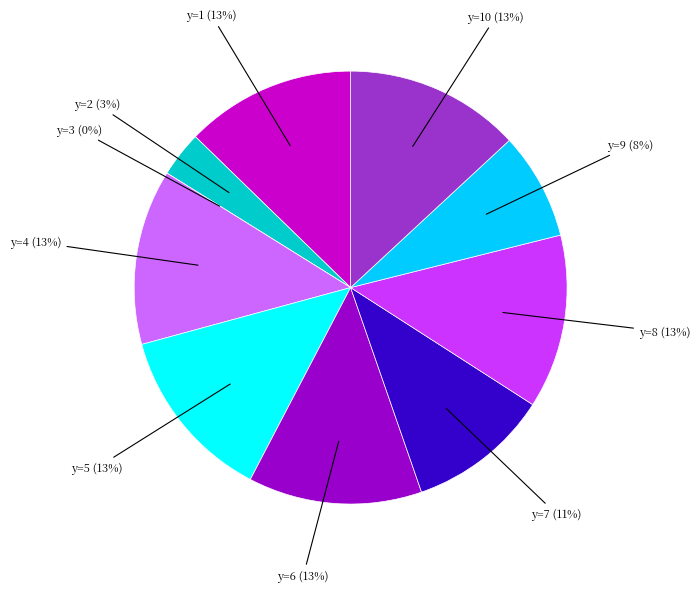

How many slices are in this pie chart?

10